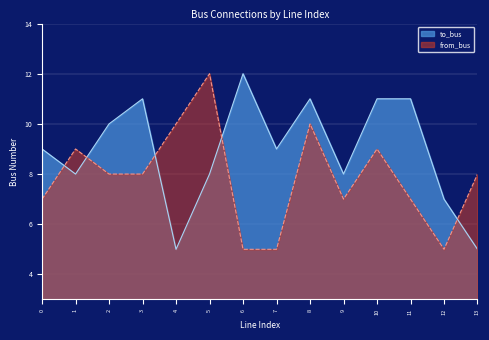

At which label is to_bus closest to 8?

1